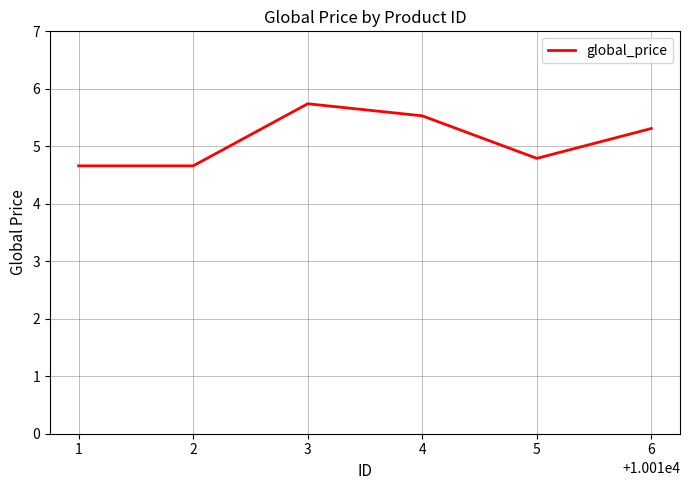

What is the greatest value displayed?

5.7